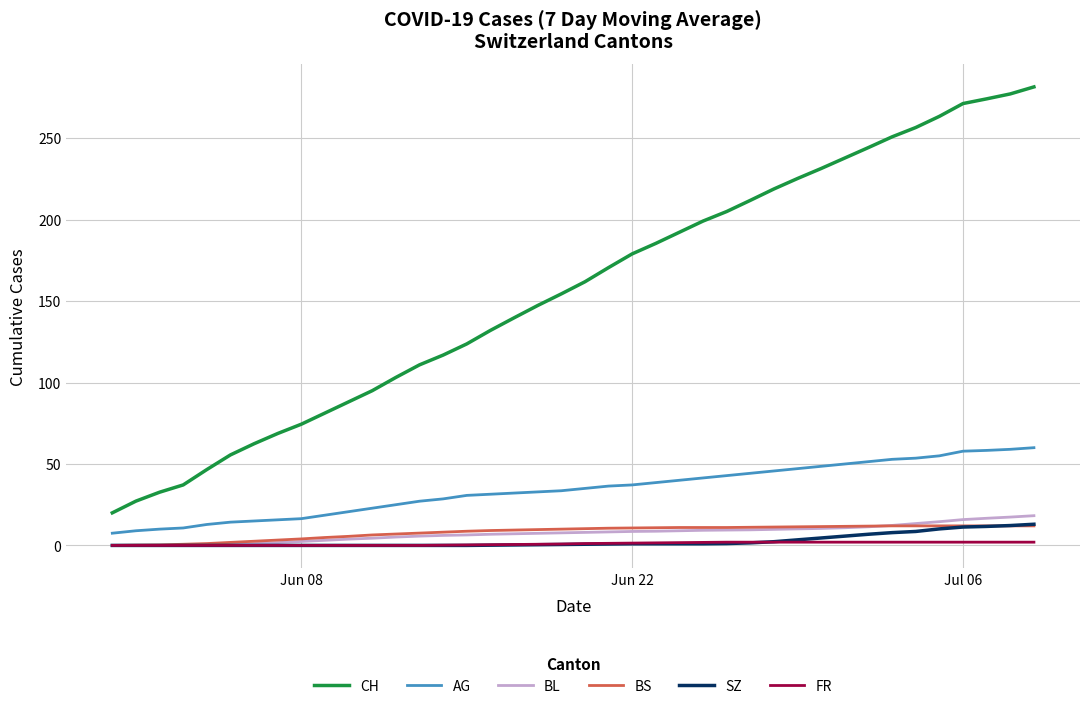

Which series has the largest range (max minus min)?

CH